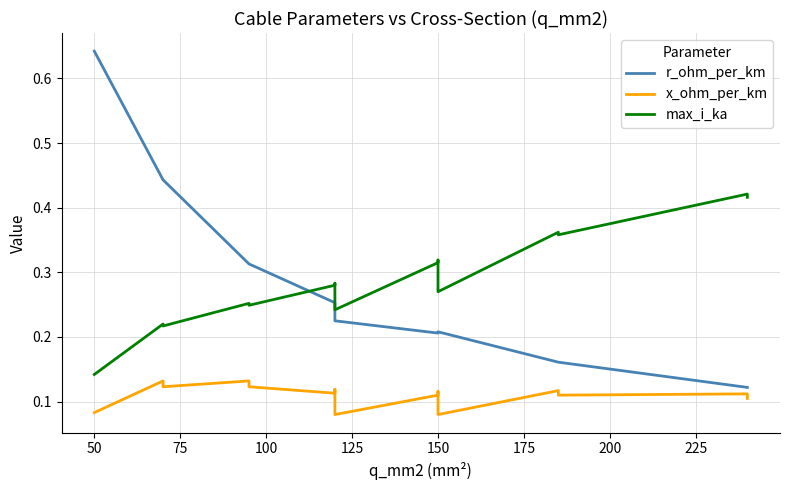

What is the smallest value displayed?

0.1